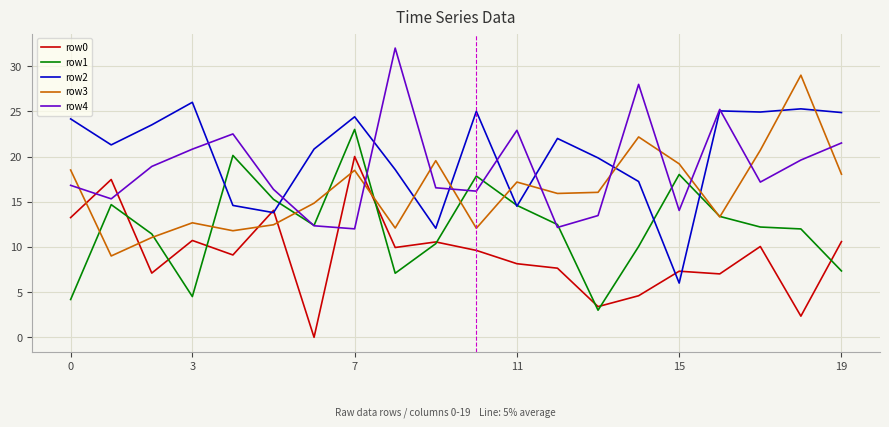

How many interior local valleys does the row0 series have?

7